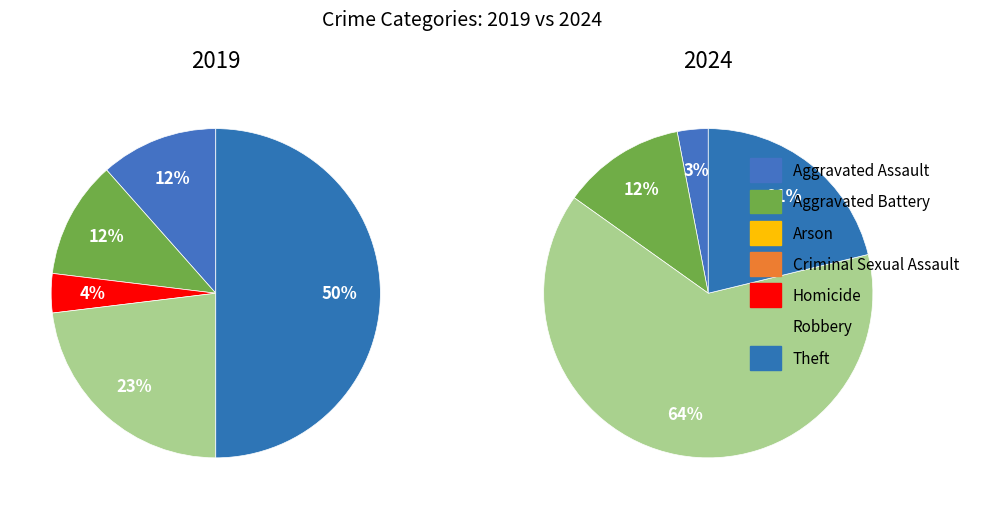

The Homicide slice represents 0% of the pie. True or false?

True